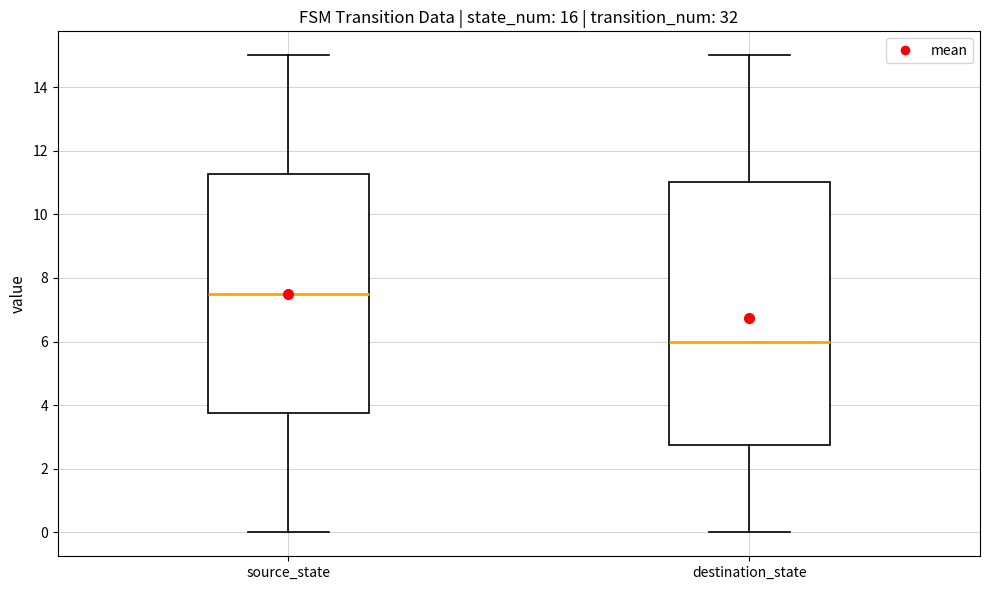

Comparing the boxes themselves (not the whiskers), which one is the tallest?

destination_state